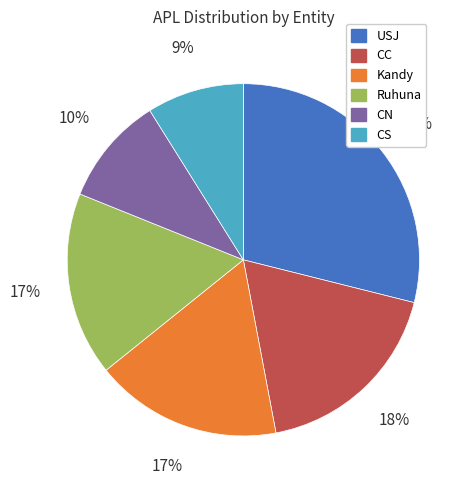

Is there any slice that represents more than half of the pie?

No